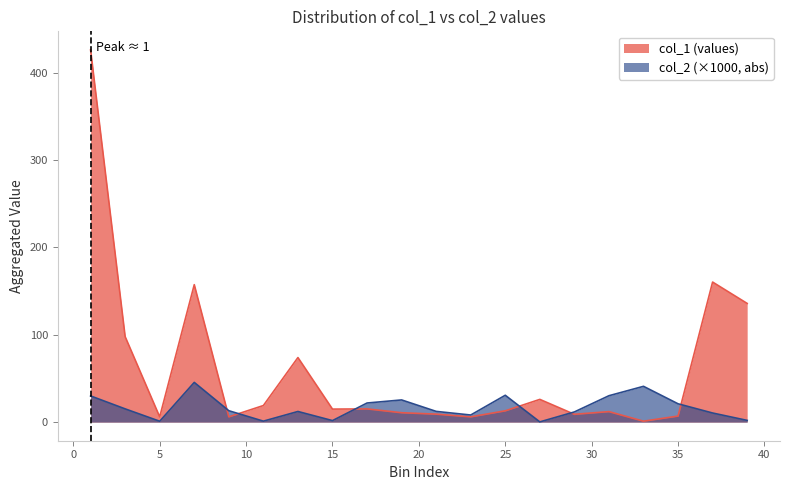

True or false: col_1 and col_2 cross at least once.

True